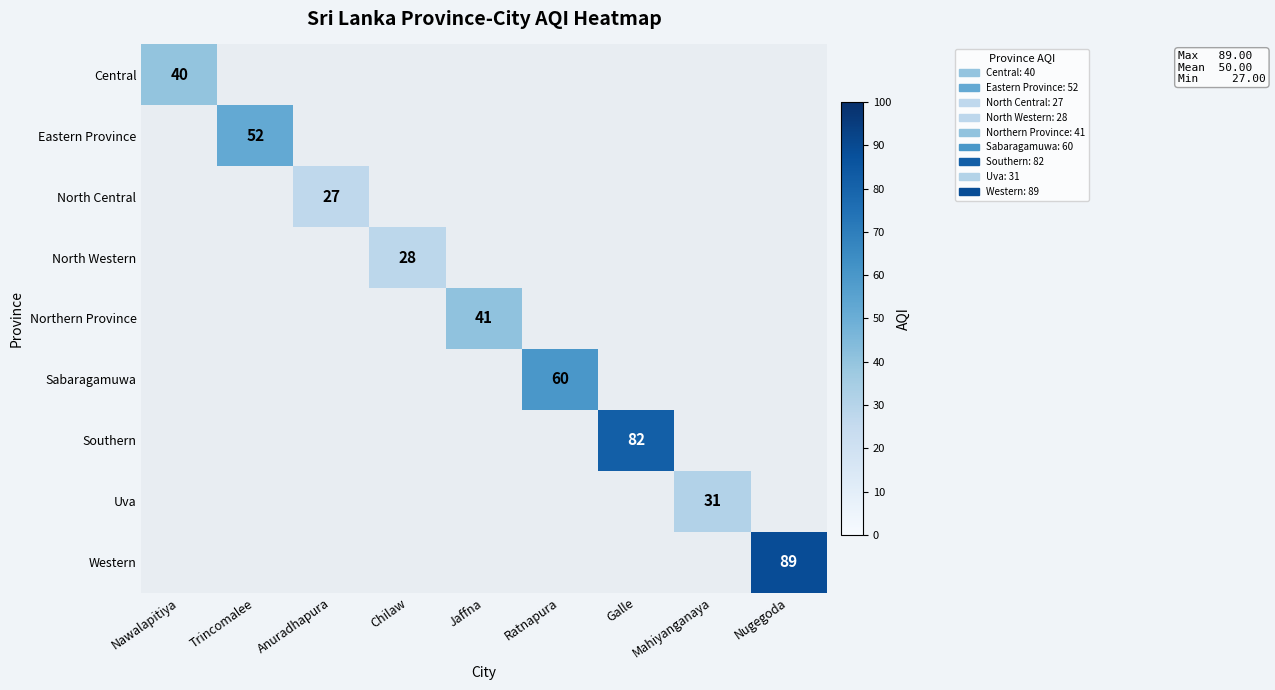

The value of Southern at Galle is 23.2. True or false?

False